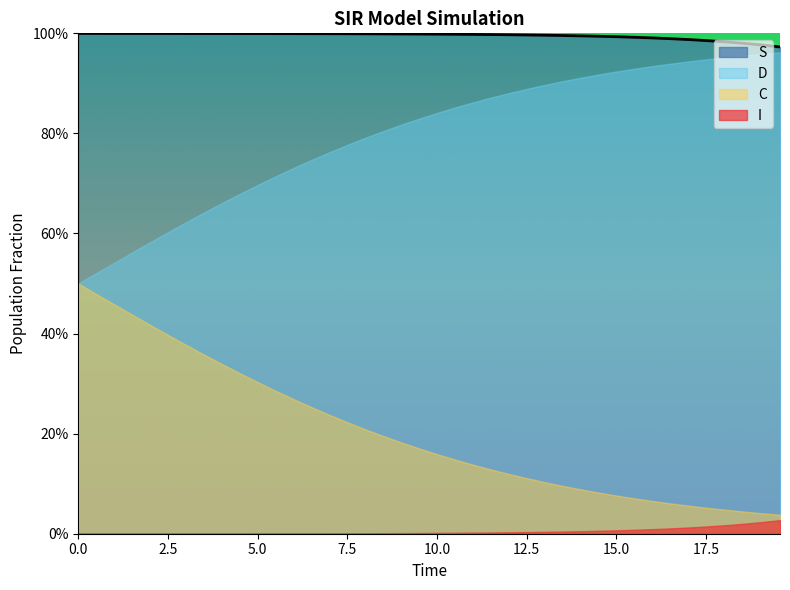

How many distinct data groups are displayed?

4